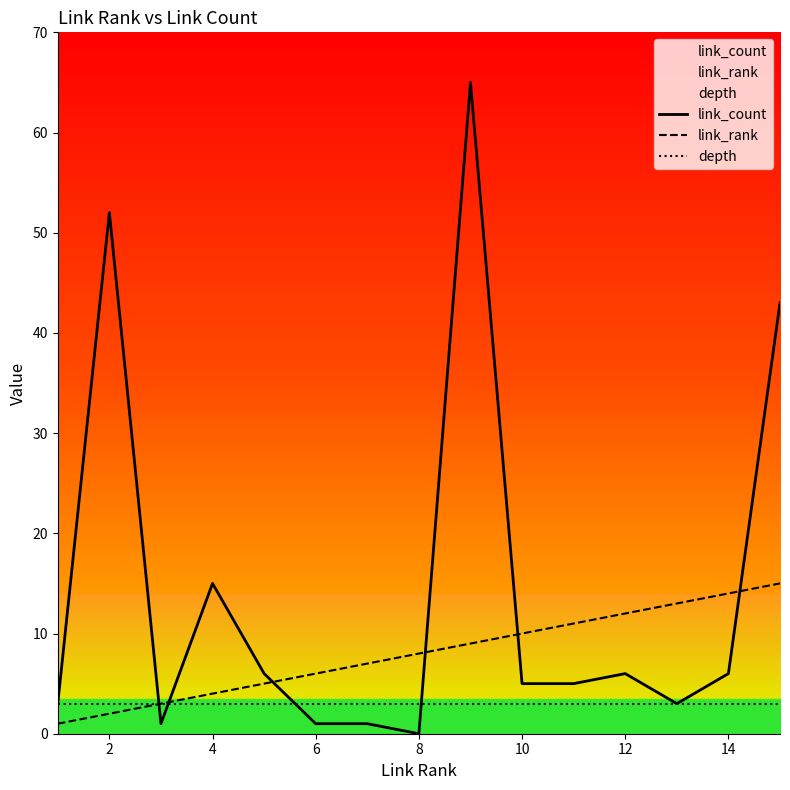

What is the difference between the highest and lowest values at 14?

11